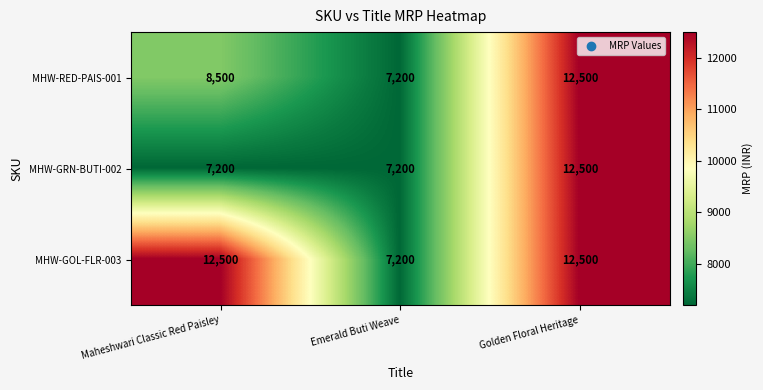

Rank the series at Maheshwari Classic Red Paisley from highest to lowest value.

MHW-GOL-FLR-003, MHW-RED-PAIS-001, MHW-GRN-BUTI-002